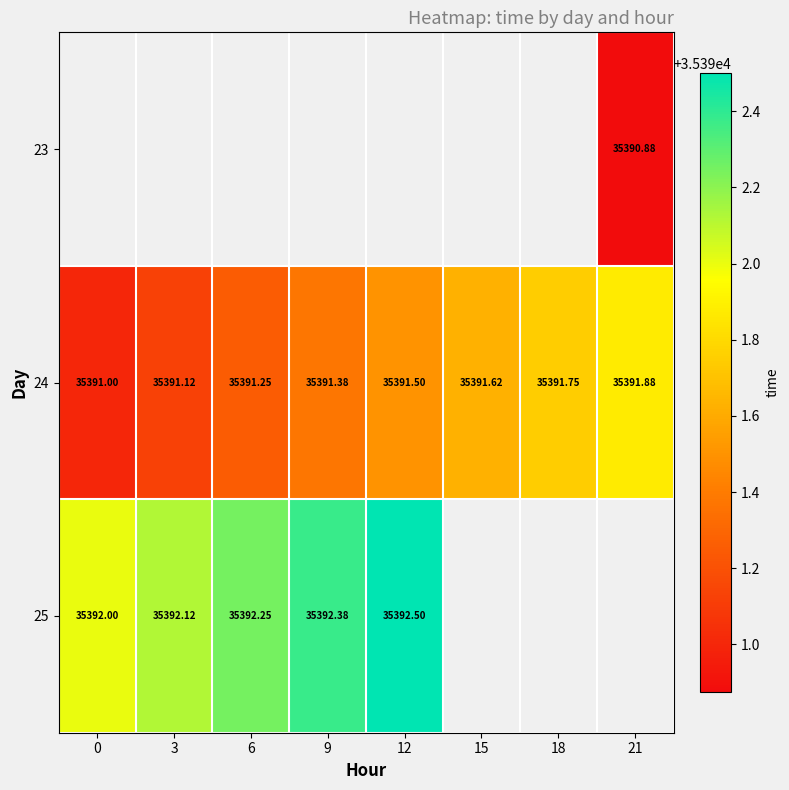

Which series has the widest spread of values?

24